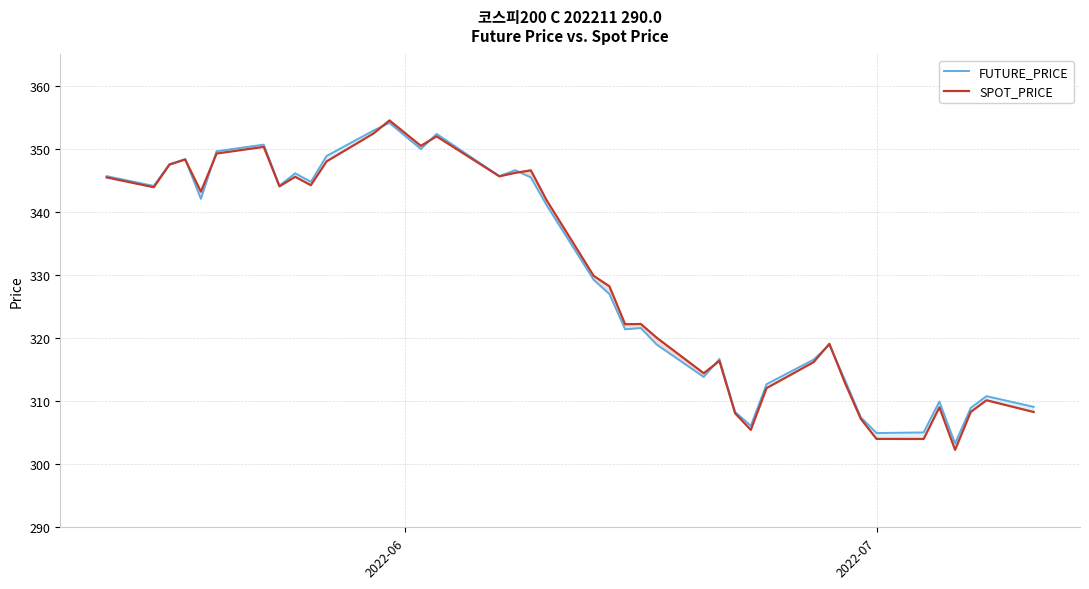

Which series has the widest spread of values?

SPOT_PRICE